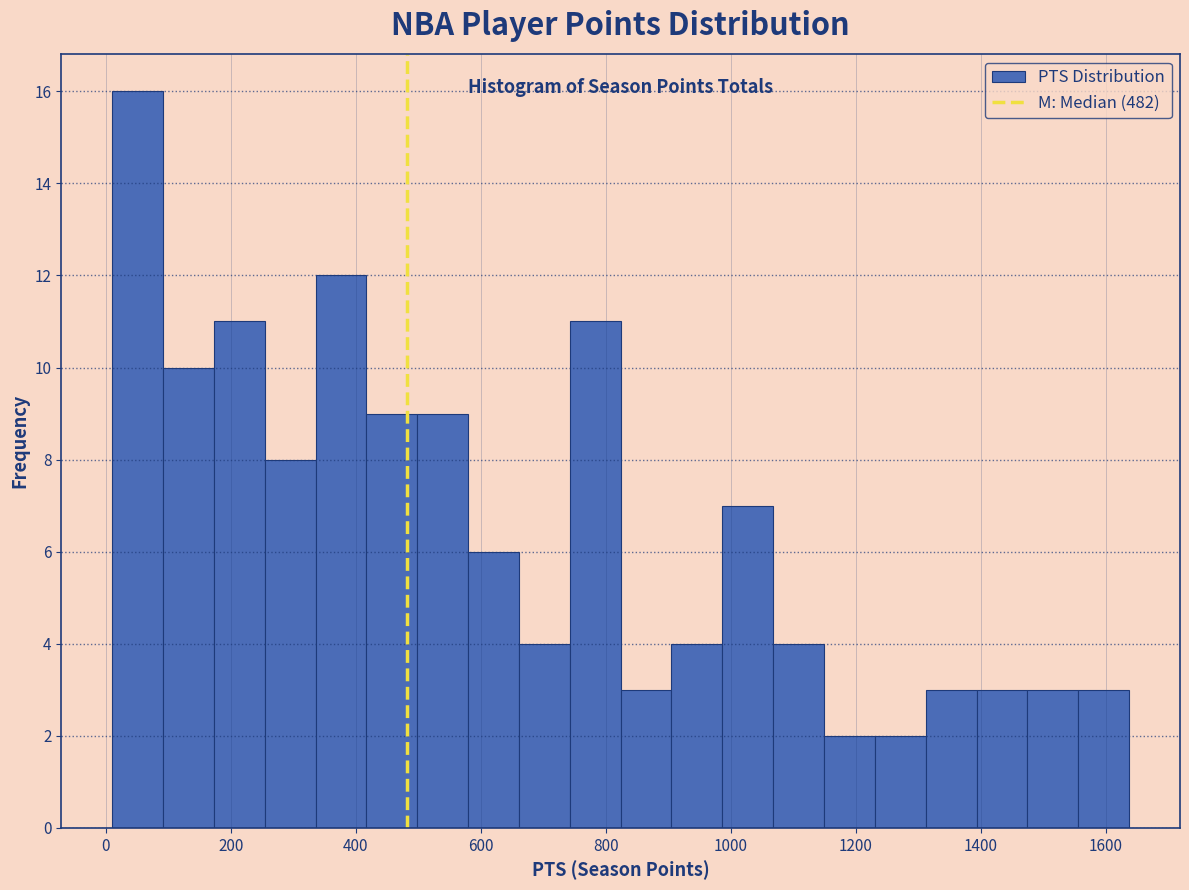

Reading left to right, transcribe this chart: for each bar, give the range it covers on the x-axis and its height. Neither the bar edges nor the heights are printed on the chart, so give them approximately, as read against the axes.

20 to 100: 16
100 to 180: 10
180 to 260: 11
260 to 340: 8
340 to 420: 12
420 to 500: 9
500 to 580: 9
580 to 660: 6
660 to 740: 4
740 to 820: 11
820 to 900: 3
900 to 980: 4
980 to 1060: 7
1060 to 1140: 4
1140 to 1240: 2
1240 to 1320: 2
1320 to 1400: 3
1400 to 1480: 3
1480 to 1560: 3
1560 to 1640: 3